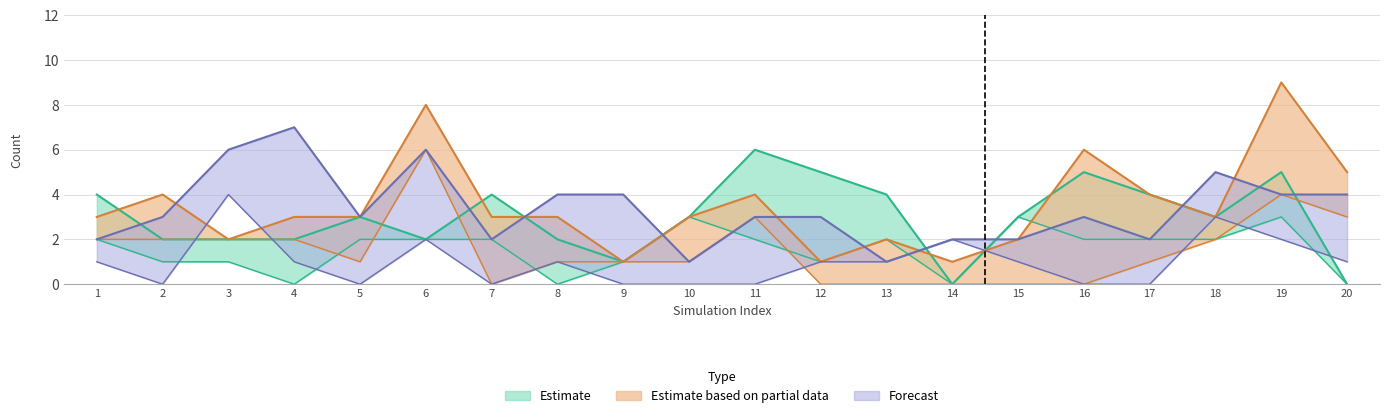

The value of col_6 at 14 is 2. True or false?

False